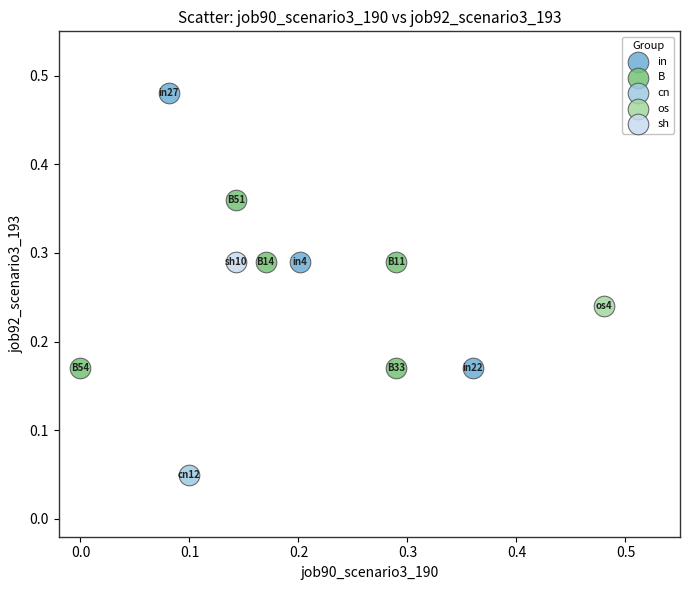

Which series reaches the minimum Y coordinate?

cn